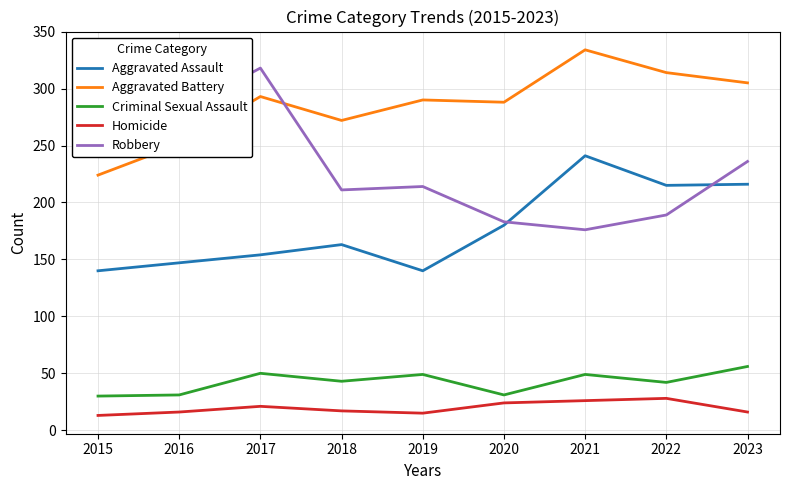

What is the smallest value displayed?

13